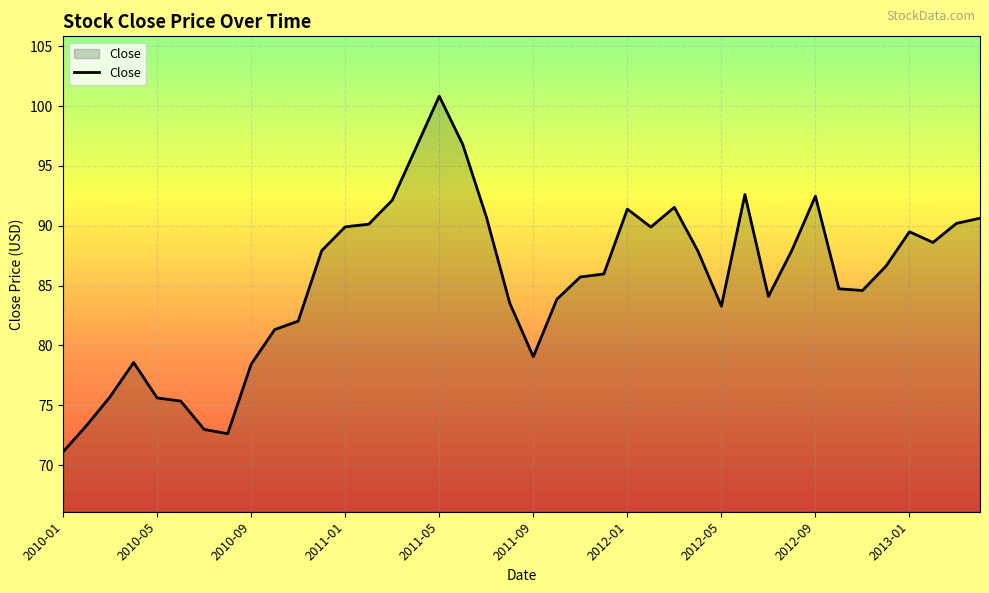

What is the maximum value shown in the chart?

100.8